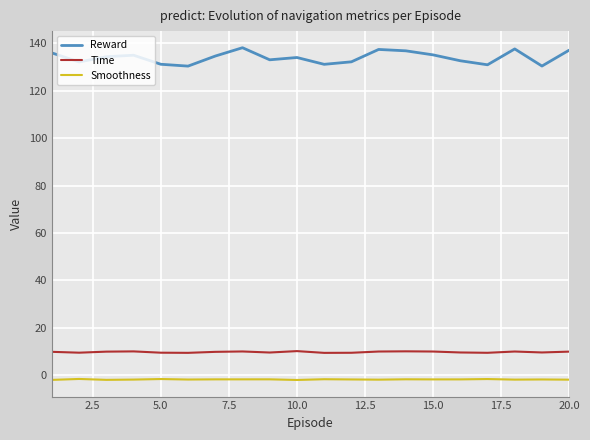

Rank the series by their maximum value, from lowest to highest.

Smoothness, Time, Reward